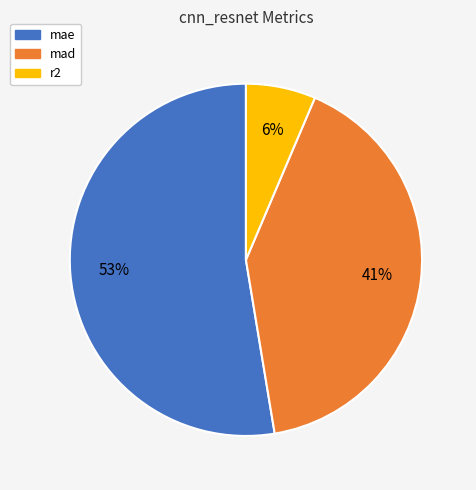

Which slice represents more than half of the pie?

mae